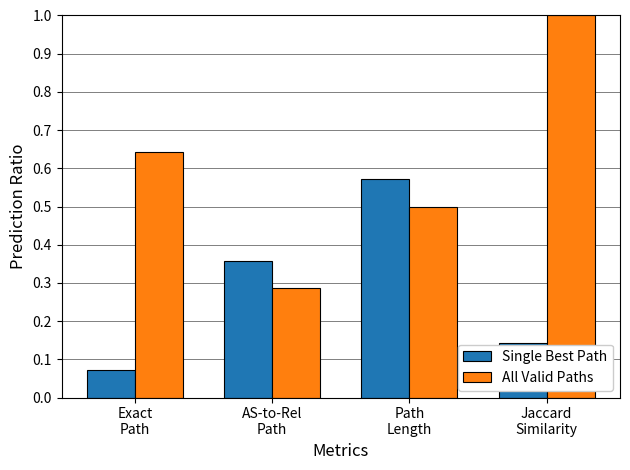

What is the label of the 4th bar from the left?

Jaccard
Similarity